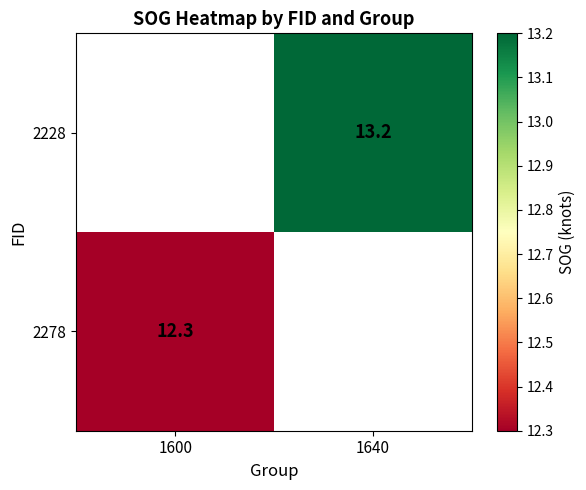

The value of 2278 at 1600 is 12.3. True or false?

True